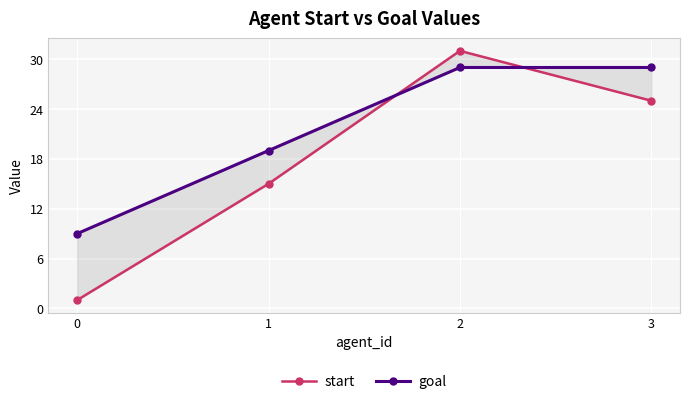

True or false: goal has a value of 10 at 3.

False